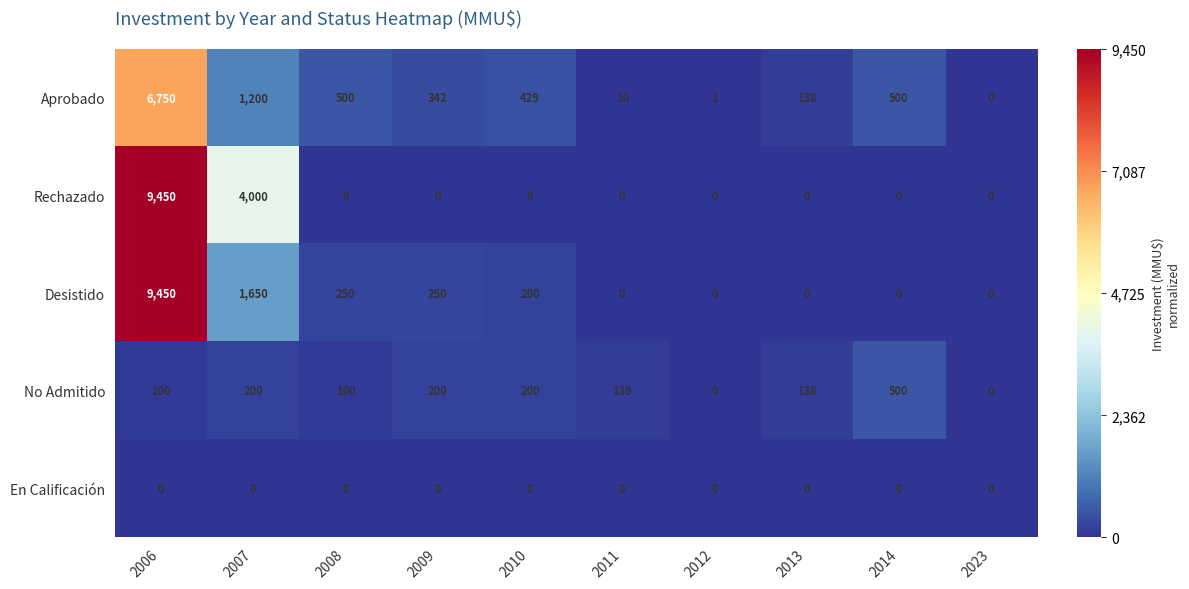

What is the total value across all series at 2013?

276